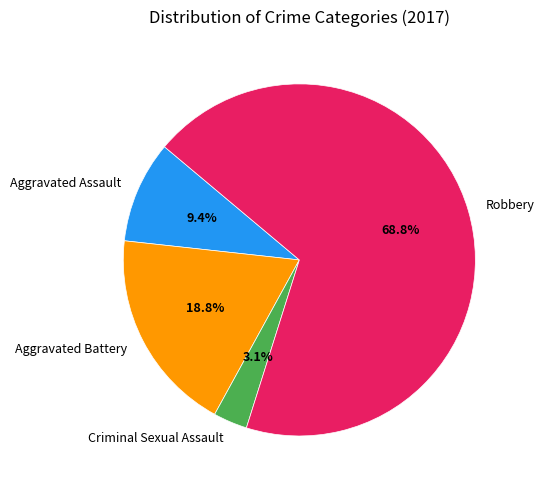

Count the number of slices in the pie.

4